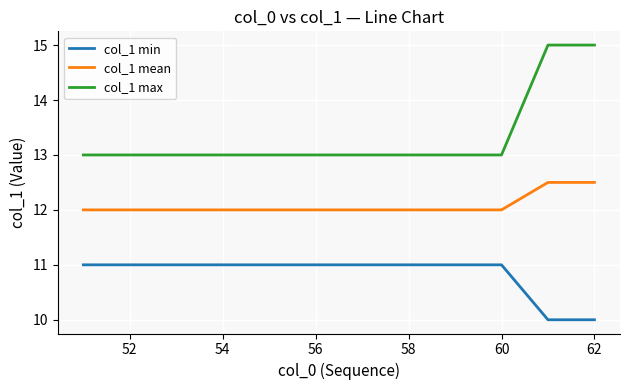

Count the number of categories in the chart.

12